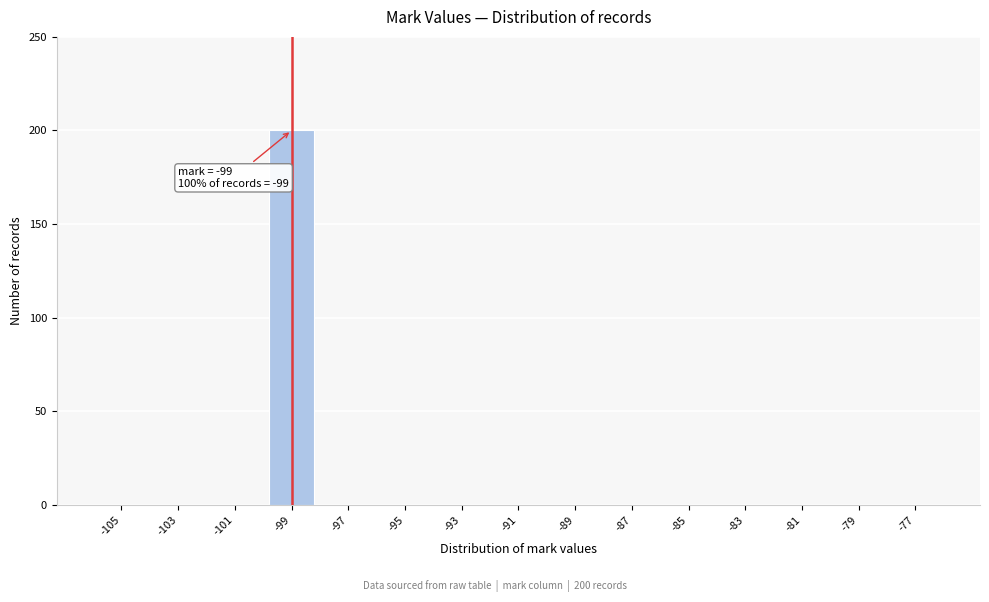

Reading right to left, list all the values displayed in this chart.

-77=0	-79=0	-81=0	-83=0	-85=0	-87=0	-89=0	-91=0	-93=0	-95=0	-97=0	-99=200	-101=0	-103=0	-105=0